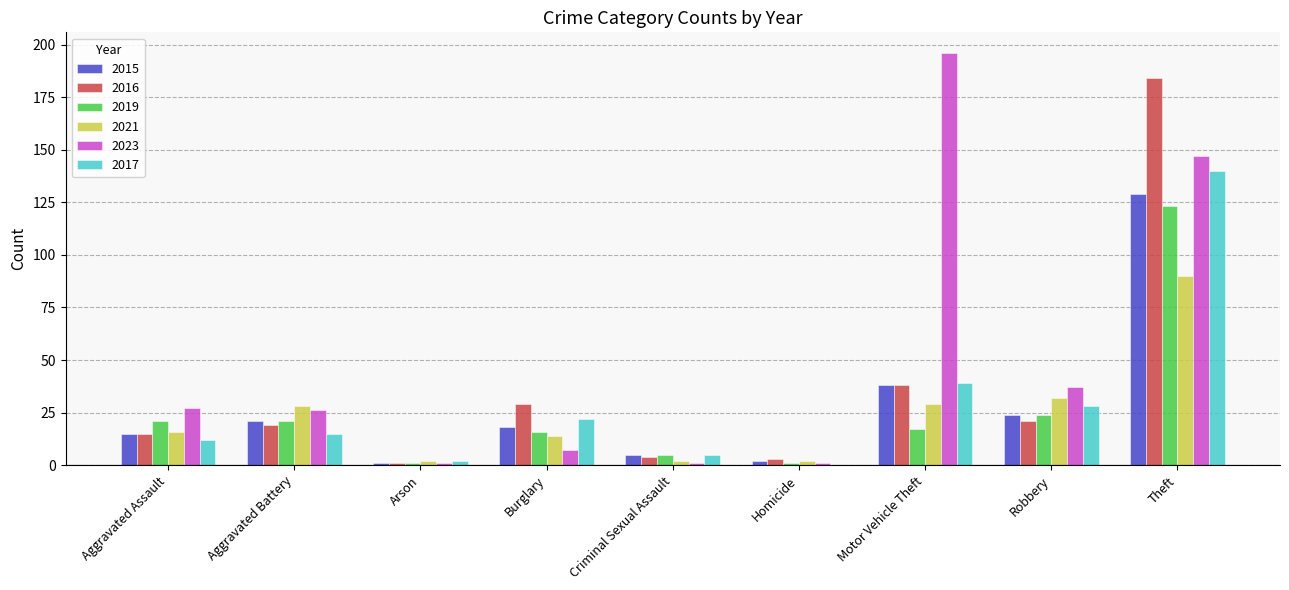

Which series changed the most between Aggravated Assault and Homicide?

2023